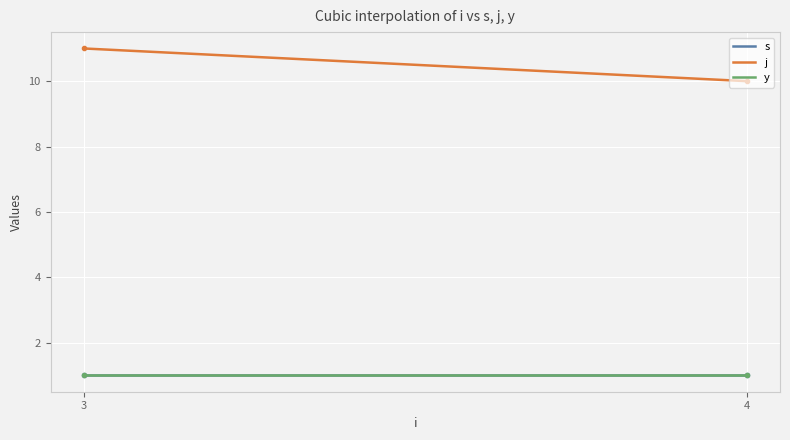

Is this an area chart (filled region under the line)?

No